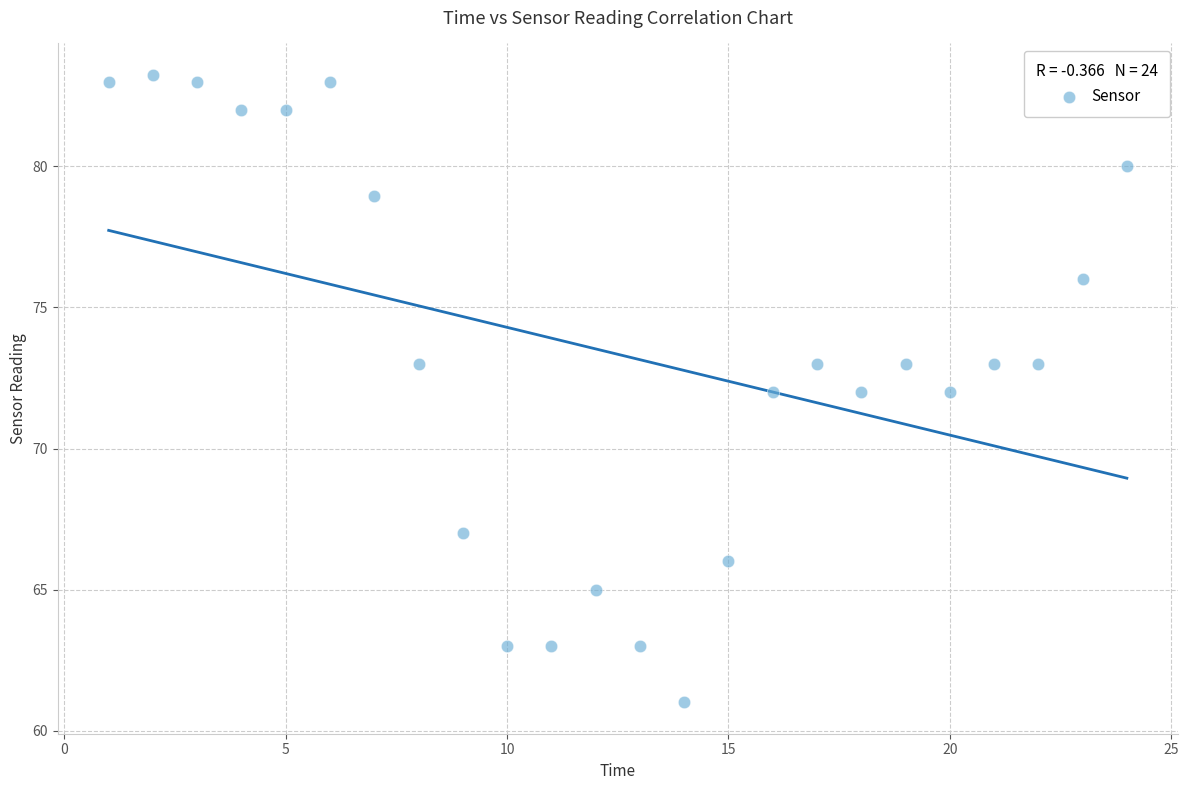

What is the range of X values (max minus min)?

23.0